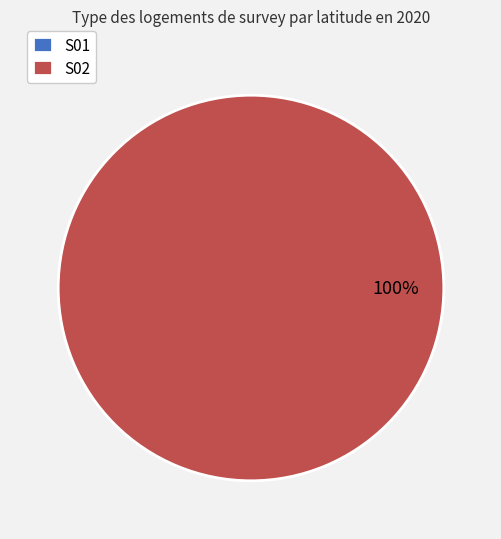

Count the number of slices in the pie.

2